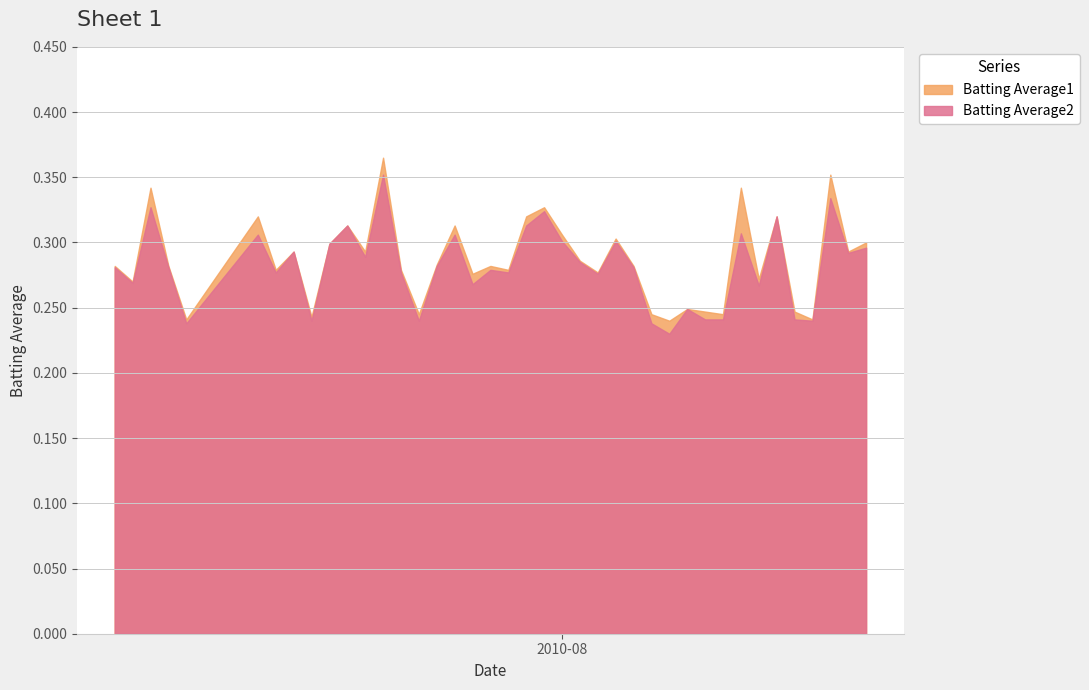

Which has a higher value, 2010-08-04 or 2010-08-08?

2010-08-04